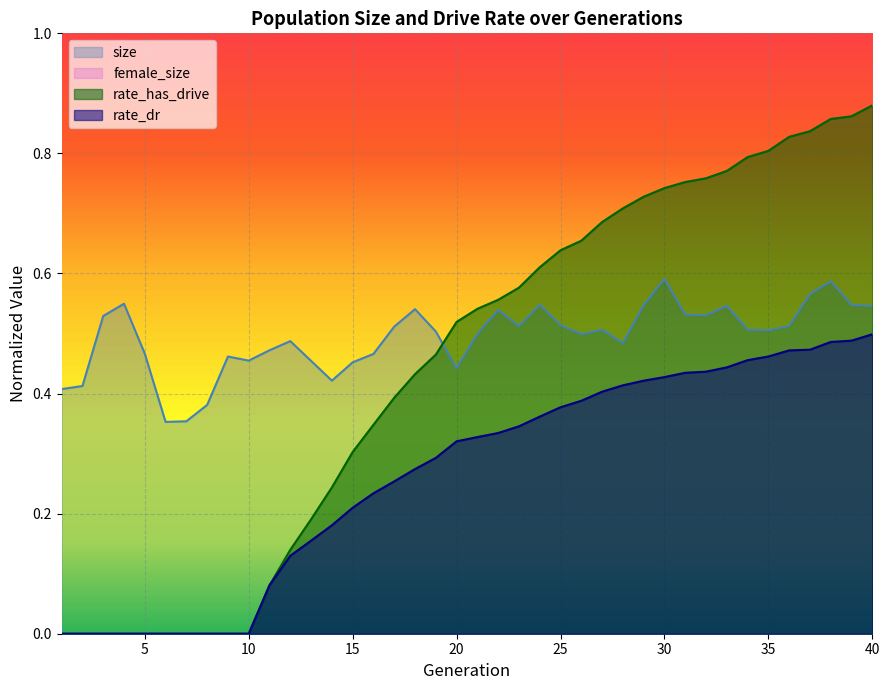

Which series ends up on top after the final intersection of rate_has_drive and size?

rate_has_drive